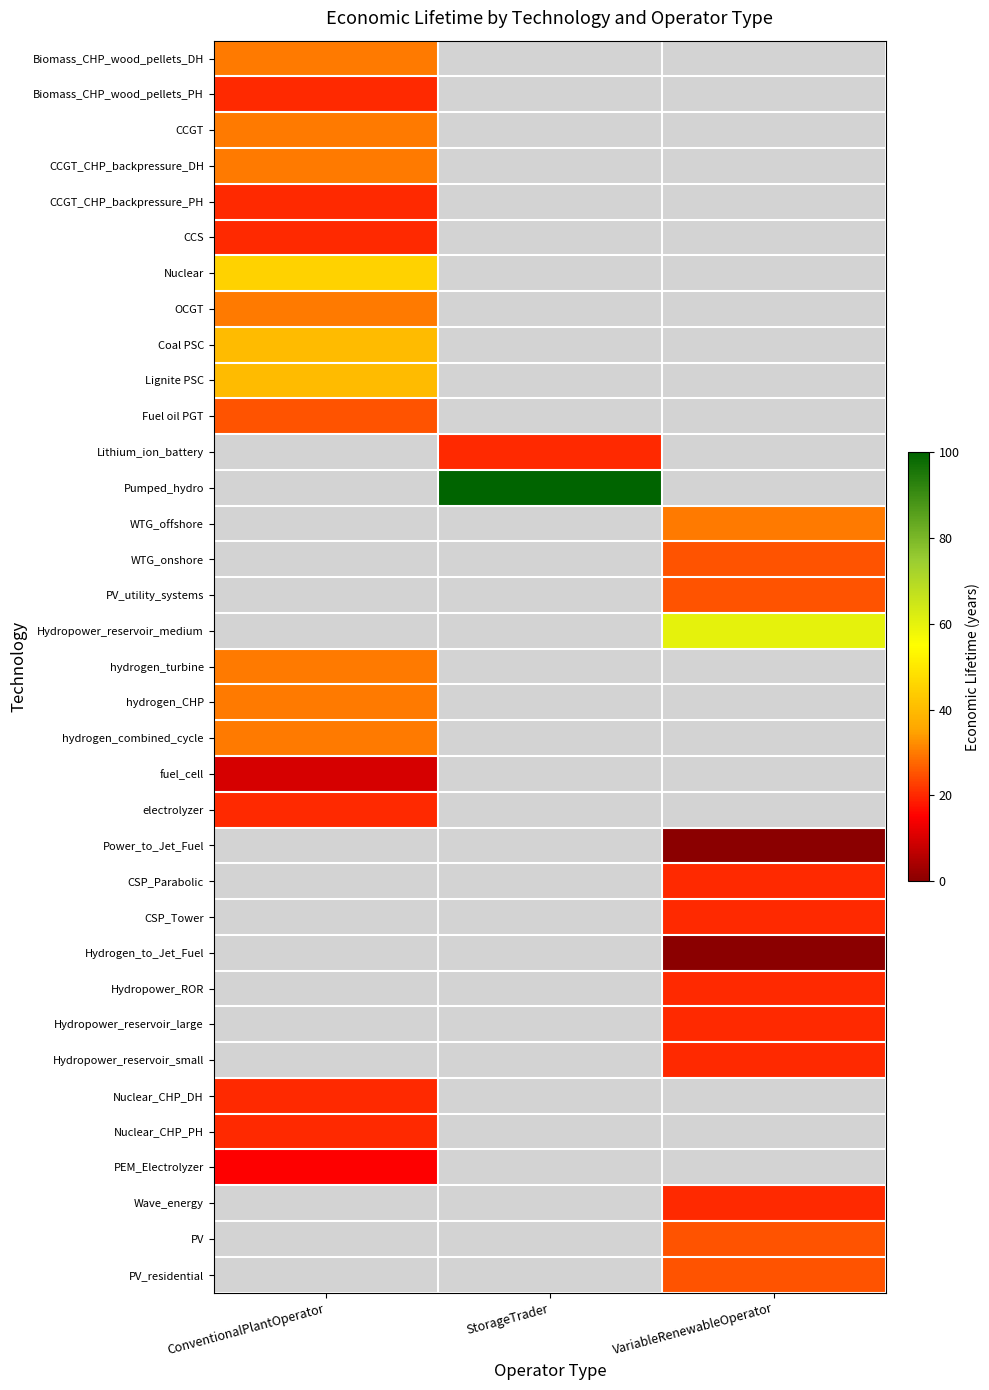

Is the value of CSP_Tower at VariableRenewableOperator greater than the value of WTG_onshore at StorageTrader?

No